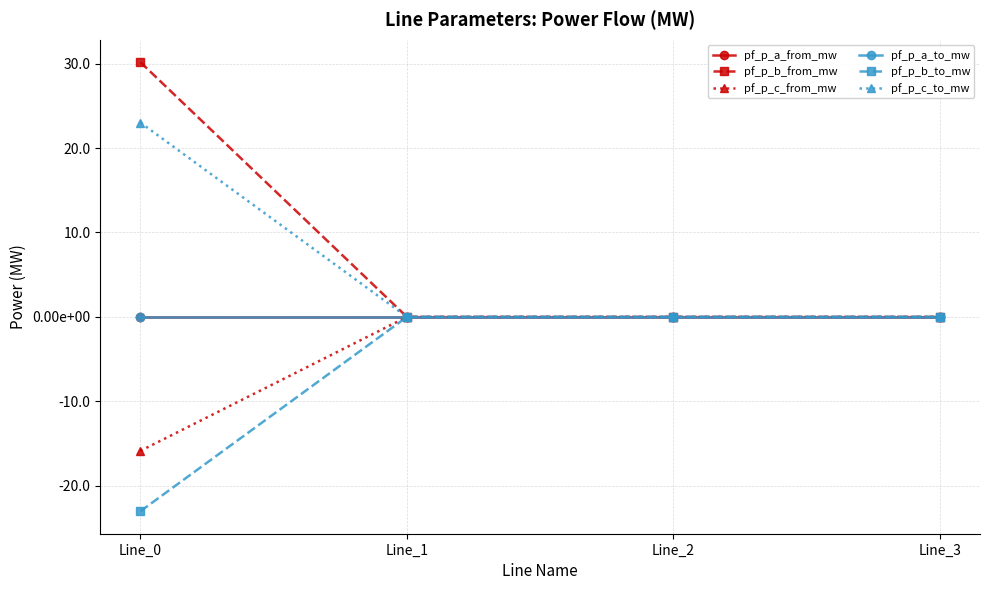

Which series has the largest total across all categories?

pf_p_b_from_mw